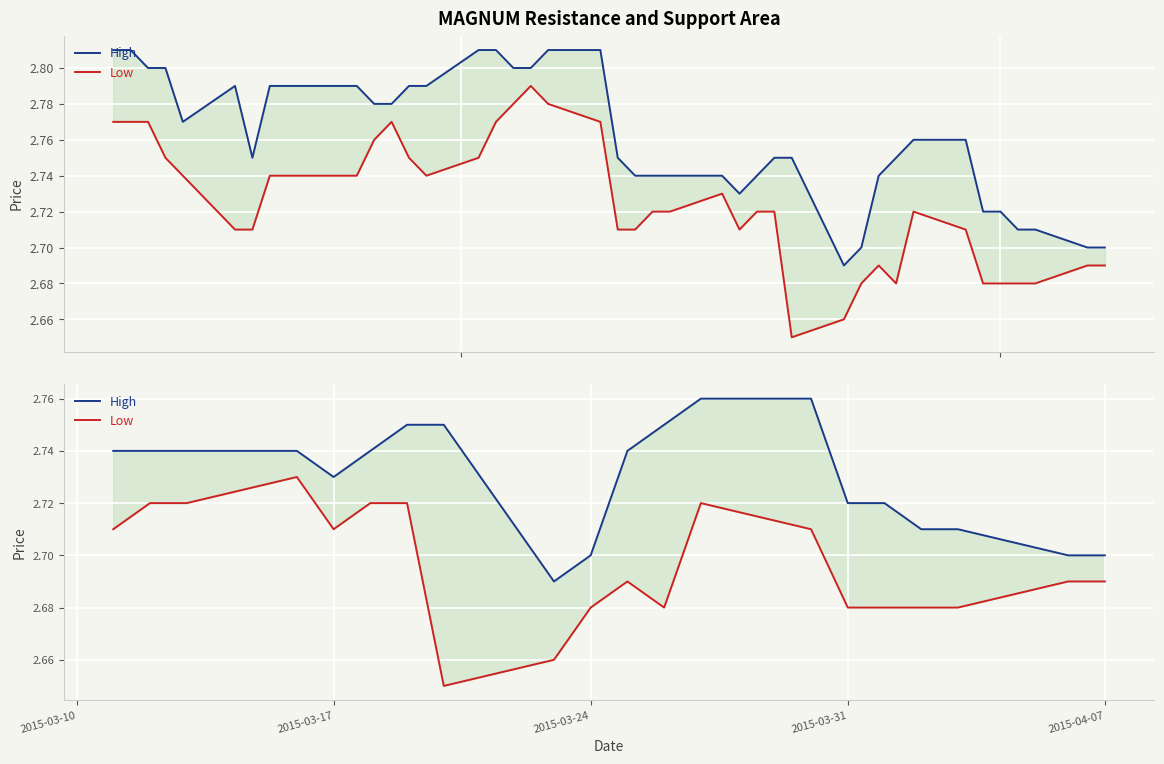

Which series has the largest total across all categories?

High